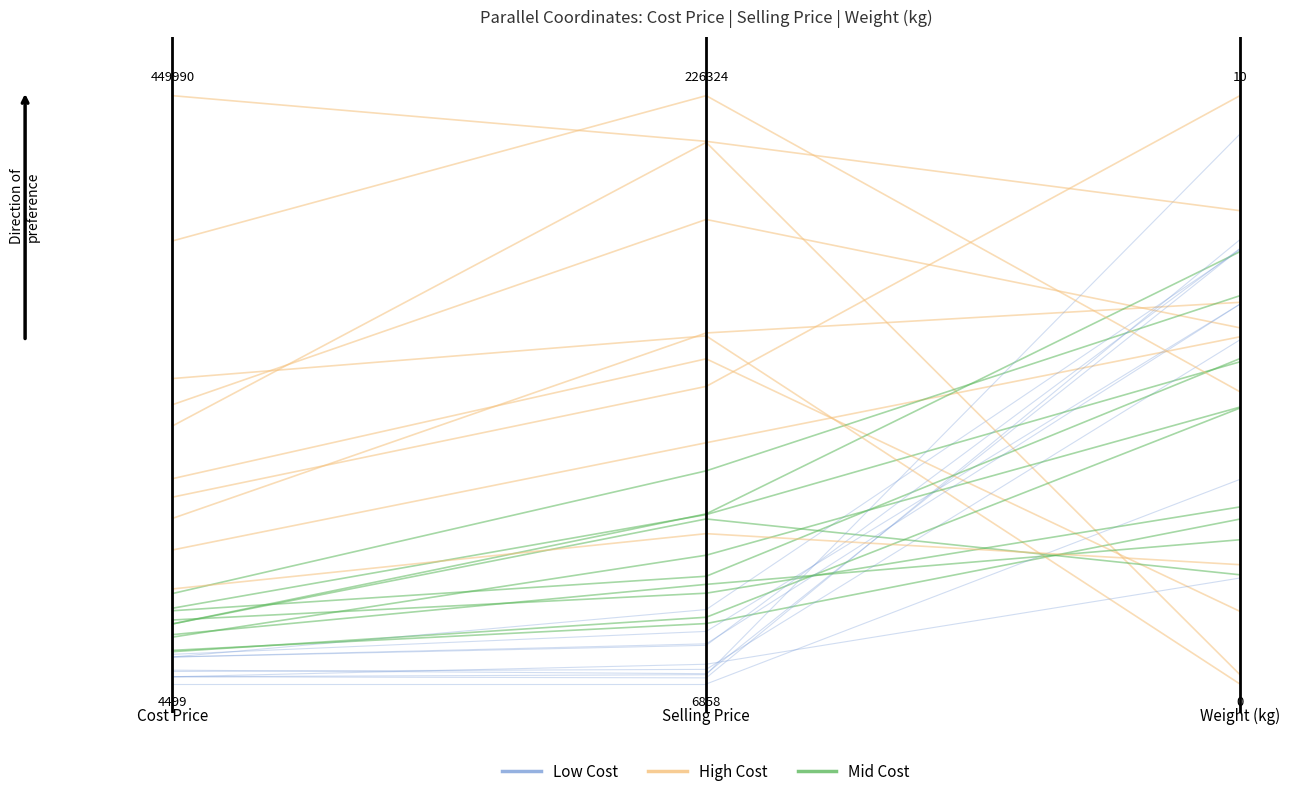

The chart shows a value of 0.4 at 1.00. True or false?

False